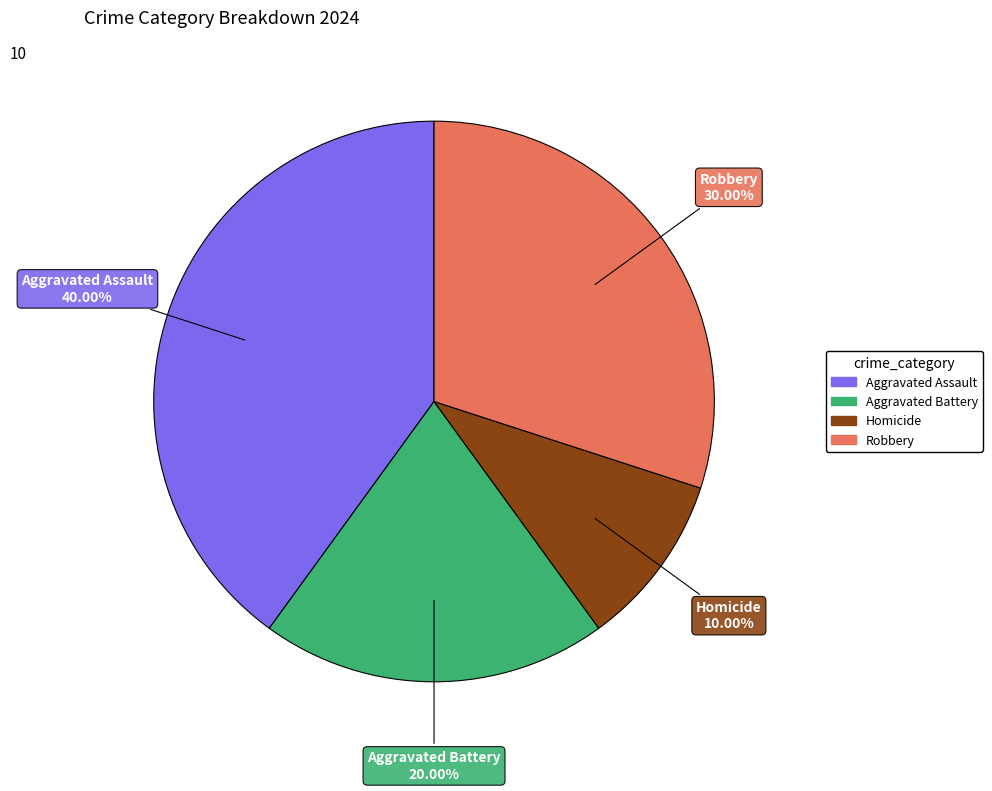

Rank the categories by value from highest to lowest.

Aggravated Assault, Robbery, Aggravated Battery, Homicide